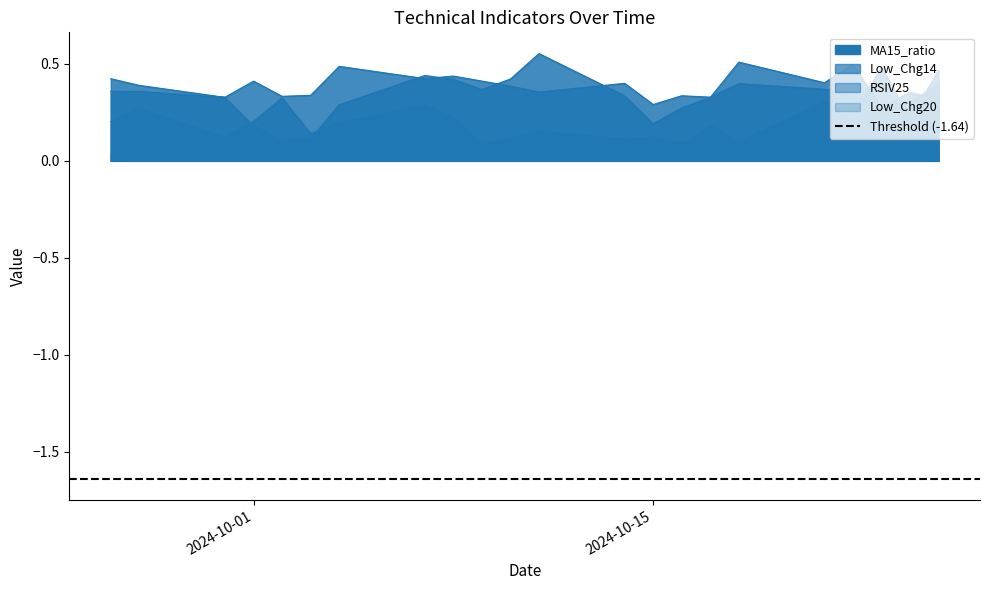

How many intersections are there between MA15_ratio and Low_Chg20?

3